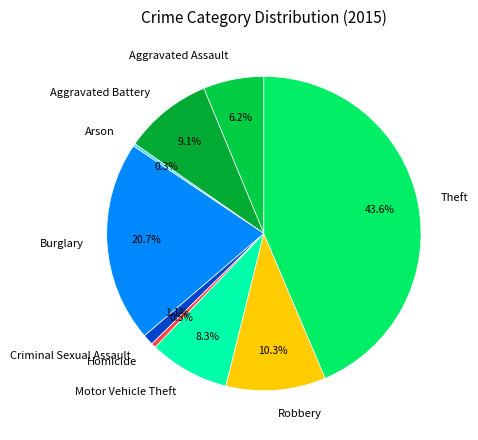

Is the sum of Criminal Sexual Assault and Robbery greater than half?

No